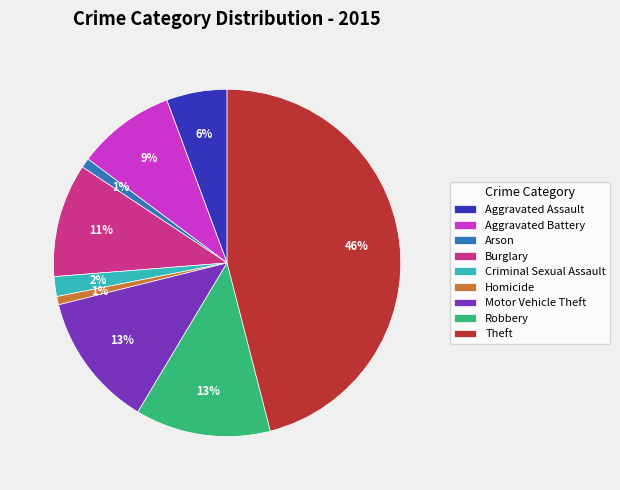

Which slice is the largest?

Theft